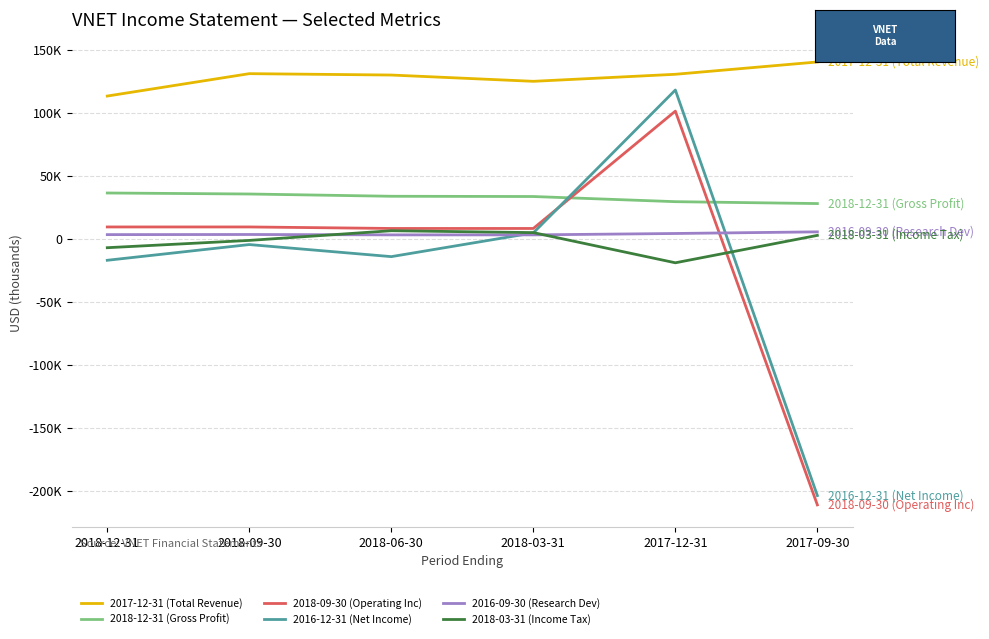

Is this an area chart (filled region under the line)?

No